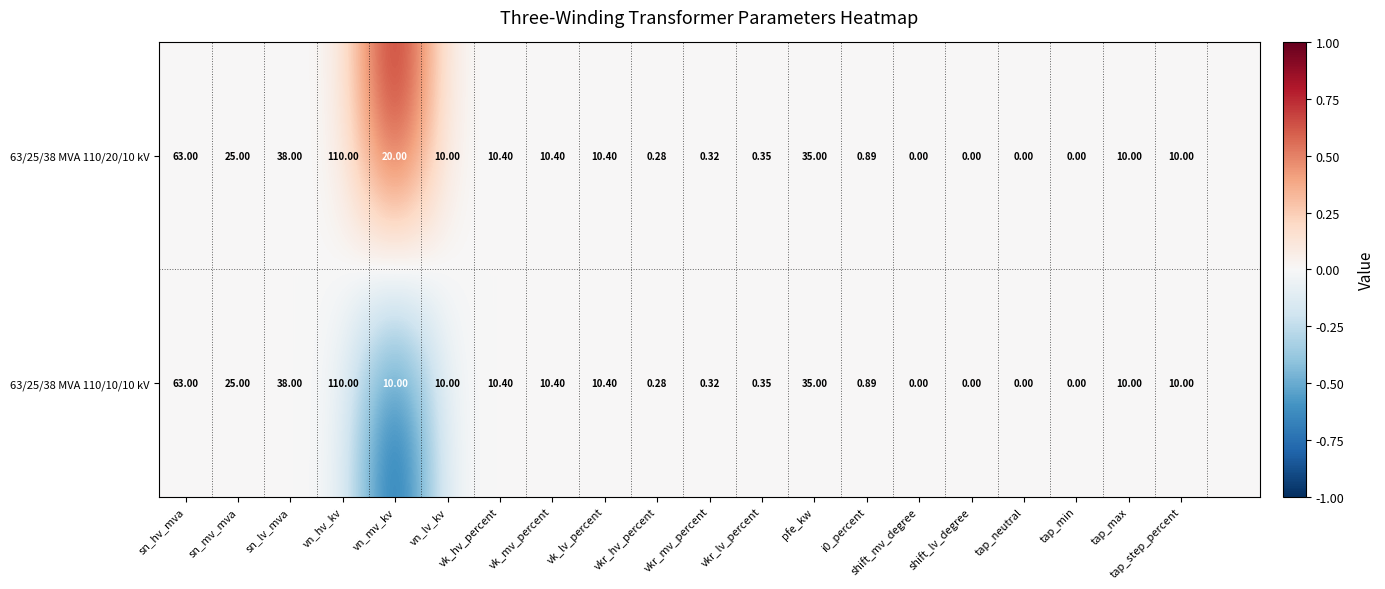

Is the value of 63/25/38 MVA 110/10/10 kV at vk_lv_percent greater than the value of 63/25/38 MVA 110/20/10 kV at vn_hv_kv?

No